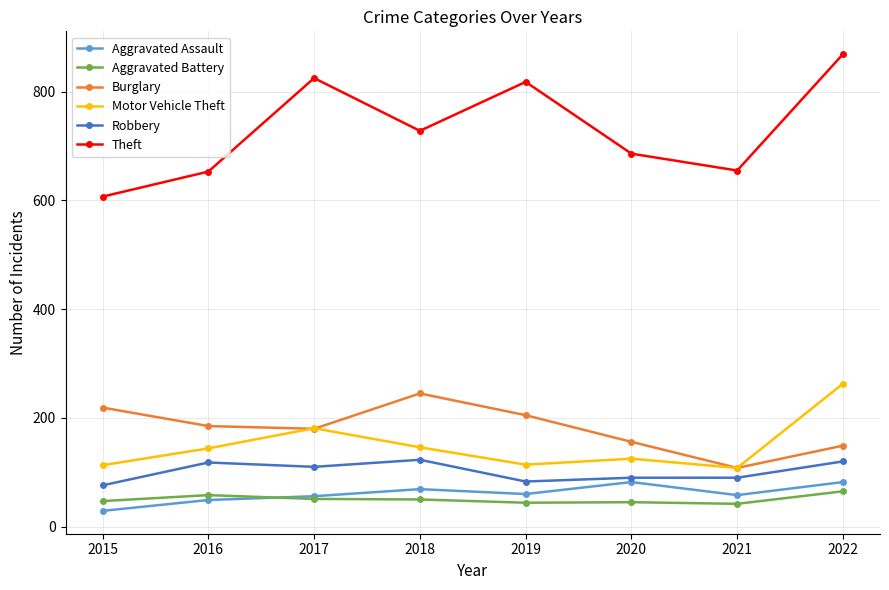

What is the sum of the Burglary values at 2018 and 2019?

450